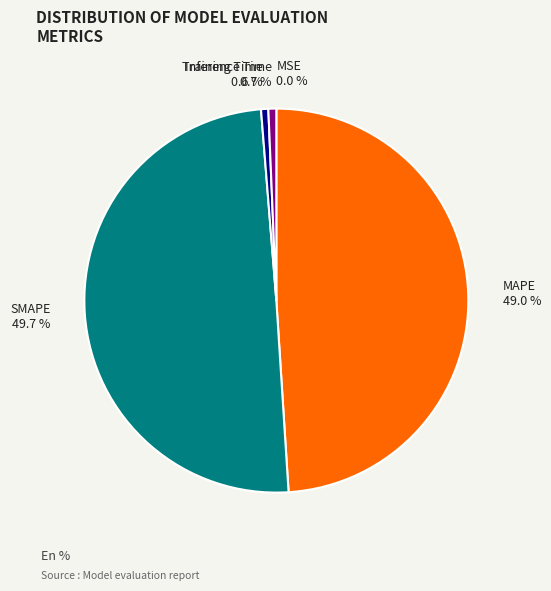

True or false: SMAPE accounts for 57% of the total.

False